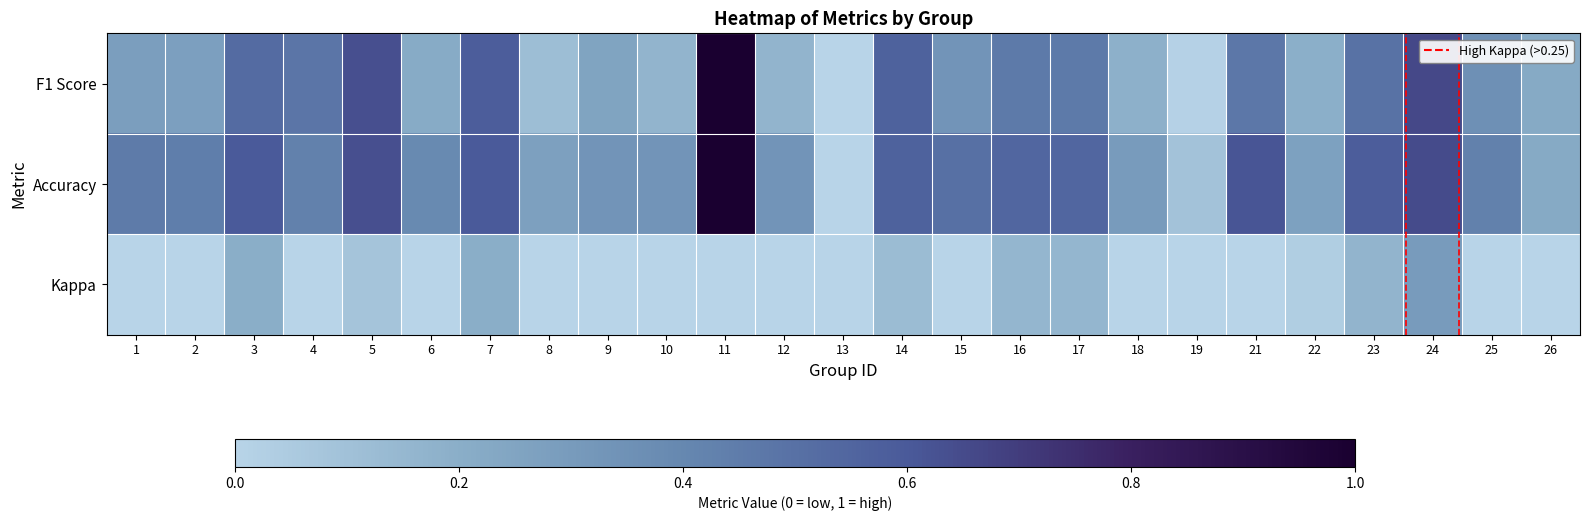

At 3, list the series in order from smallest to largest.

Kappa, F1 Score, Accuracy